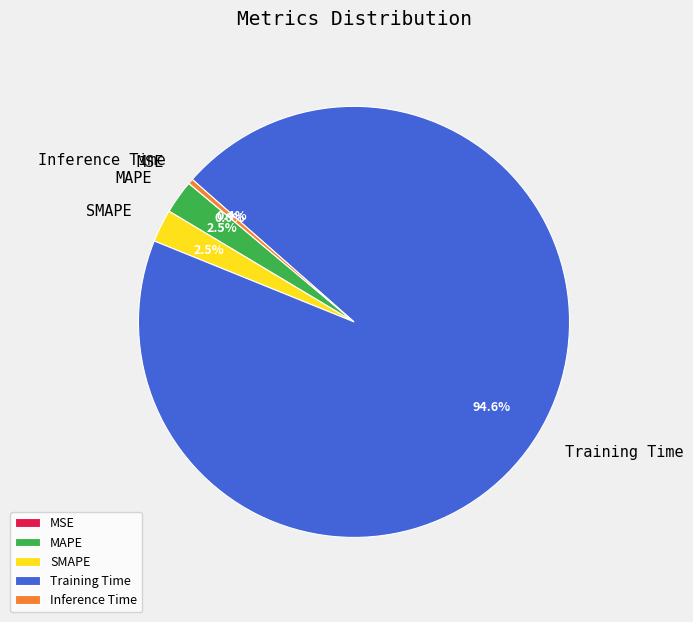

What is the largest slice in the pie chart?

Training Time